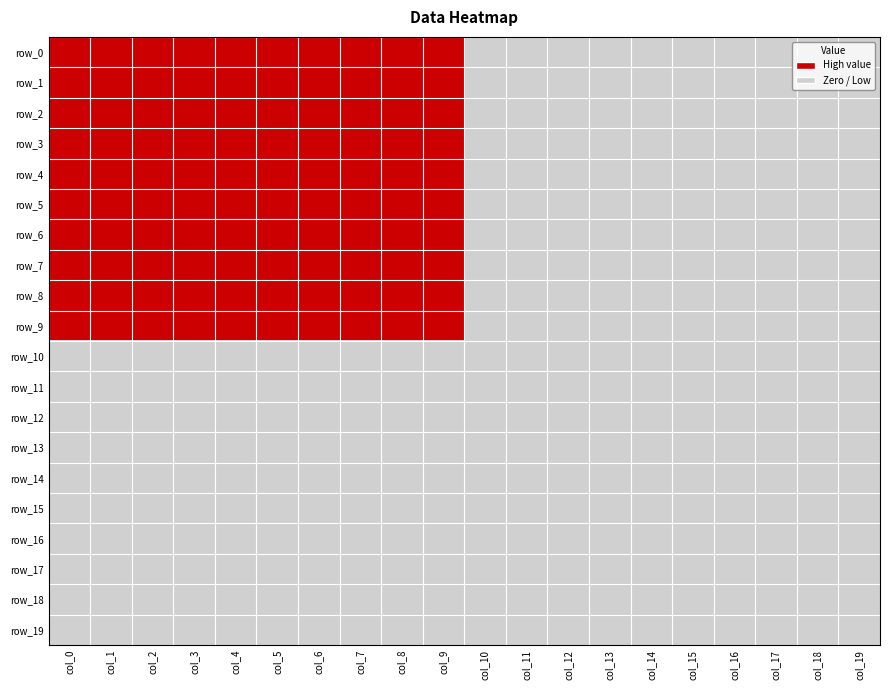

Reading right to left, transcribe all the data shown in this chart.

row_0: 0	0	0	0	0	0	0	0	0	0	1	1	1	1	1	1	1	1	1	1
row_1: 0	0	0	0	0	0	0	0	0	0	1	1	1	1	1	1	1	1	1	1
row_2: 0	0	0	0	0	0	0	0	0	0	1	1	1	1	1	1	1	1	1	1
row_3: 0	0	0	0	0	0	0	0	0	0	1	1	1	1	1	1	1	1	1	1
row_4: 0	0	0	0	0	0	0	0	0	0	1	1	1	1	1	1	1	1	1	1
row_5: 0	0	0	0	0	0	0	0	0	0	1	1	1	1	1	1	1	1	1	1
row_6: 0	0	0	0	0	0	0	0	0	0	1	1	1	1	1	1	1	1	1	1
row_7: 0	0	0	0	0	0	0	0	0	0	1	1	1	1	1	1	1	1	1	1
row_8: 0	0	0	0	0	0	0	0	0	0	1	1	1	1	1	1	1	1	1	1
row_9: 0	0	0	0	0	0	0	0	0	0	1	1	1	1	1	1	1	1	1	1
row_10: 0	0	0	0	0	0	0	0	0	0	0	0	0	0	0	0	0	0	0	0
row_11: 0	0	0	0	0	0	0	0	0	0	0	0	0	0	0	0	0	0	0	0
row_12: 0	0	0	0	0	0	0	0	0	0	0	0	0	0	0	0	0	0	0	0
row_13: 0	0	0	0	0	0	0	0	0	0	0	0	0	0	0	0	0	0	0	0
row_14: 0	0	0	0	0	0	0	0	0	0	0	0	0	0	0	0	0	0	0	0
row_15: 0	0	0	0	0	0	0	0	0	0	0	0	0	0	0	0	0	0	0	0
row_16: 0	0	0	0	0	0	0	0	0	0	0	0	0	0	0	0	0	0	0	0
row_17: 0	0	0	0	0	0	0	0	0	0	0	0	0	0	0	0	0	0	0	0
row_18: 0	0	0	0	0	0	0	0	0	0	0	0	0	0	0	0	0	0	0	0
row_19: 0	0	0	0	0	0	0	0	0	0	0	0	0	0	0	0	0	0	0	0